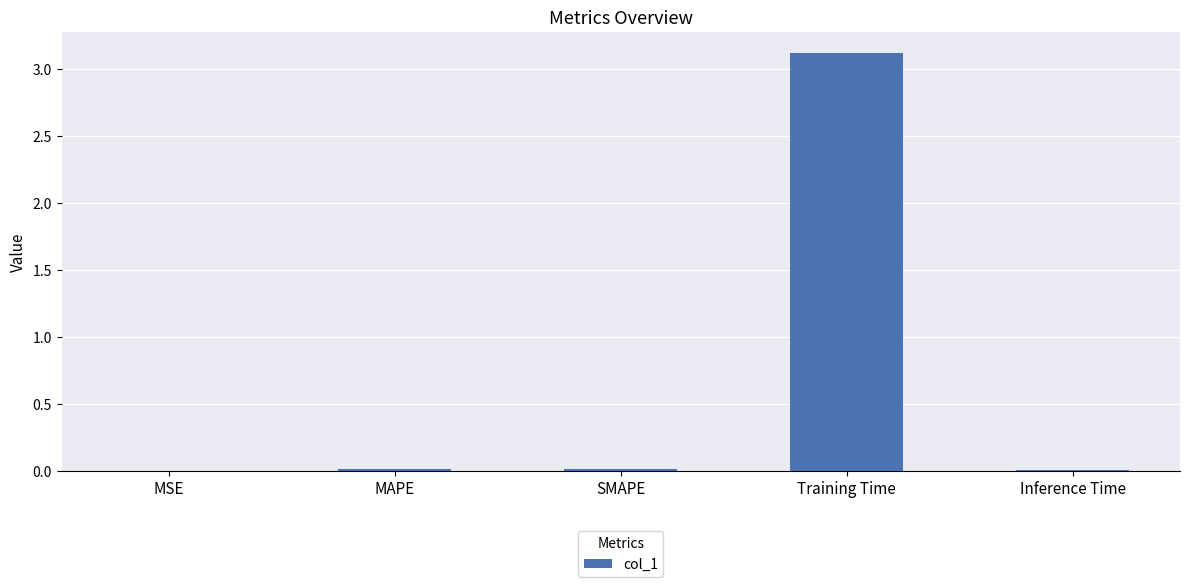

Which label corresponds to the largest value in the chart?

Training Time